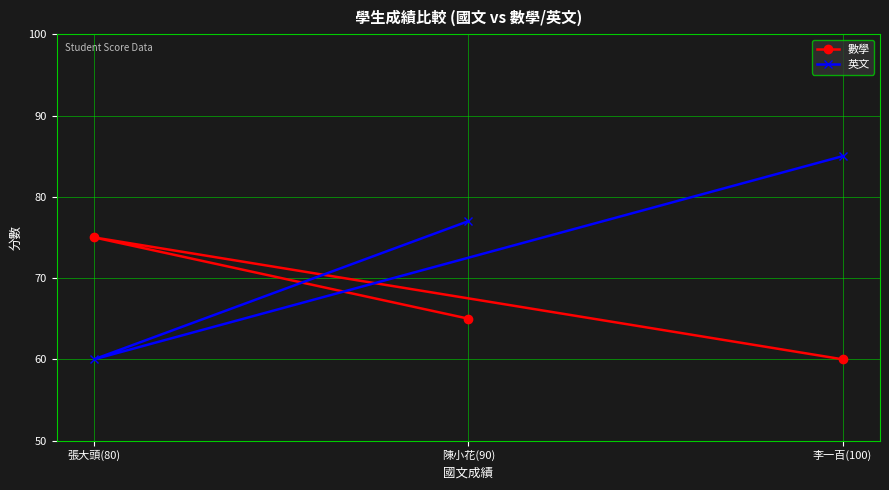

Rank the series by their maximum value, from lowest to highest.

數學, 英文